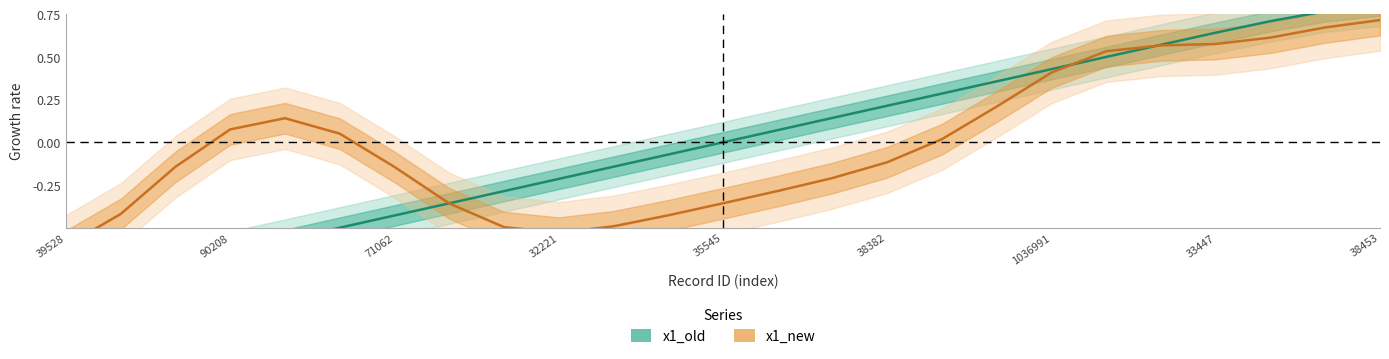

At which label does the data first exceed 0?

36835